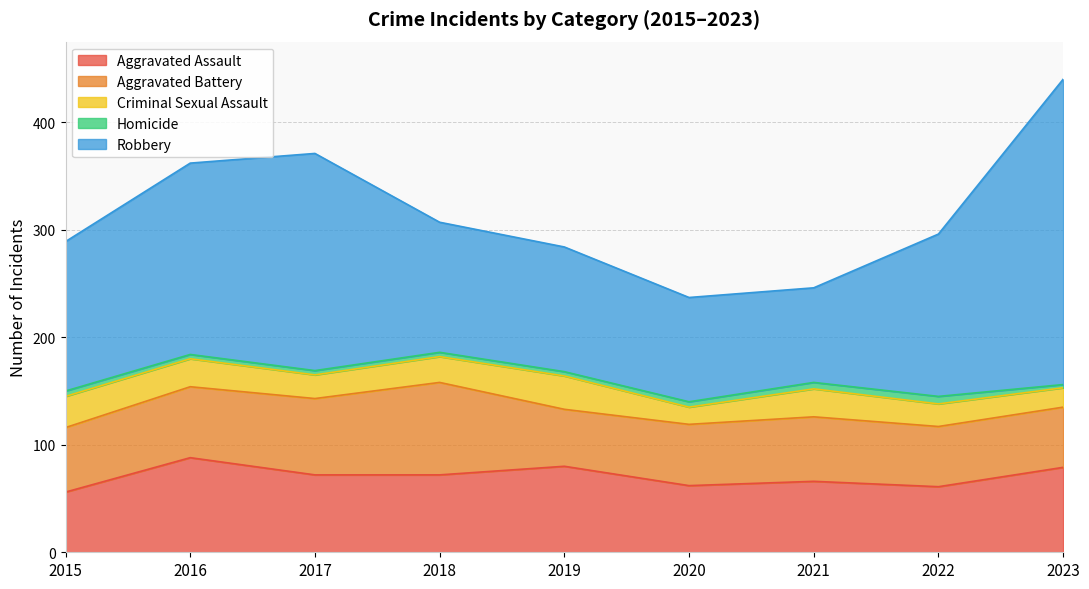

Reading left to right, extract all data points from this chart.

Aggravated Assault: 56	88	72	72	80	62	66	61	79
Aggravated Battery: 60	66	71	86	53	57	60	56	56
Criminal Sexual Assault: 29	26	22	24	31	16	26	21	18
Homicide: 5	4	4	4	4	5	6	7	3
Robbery: 139	178	202	121	116	97	88	151	284